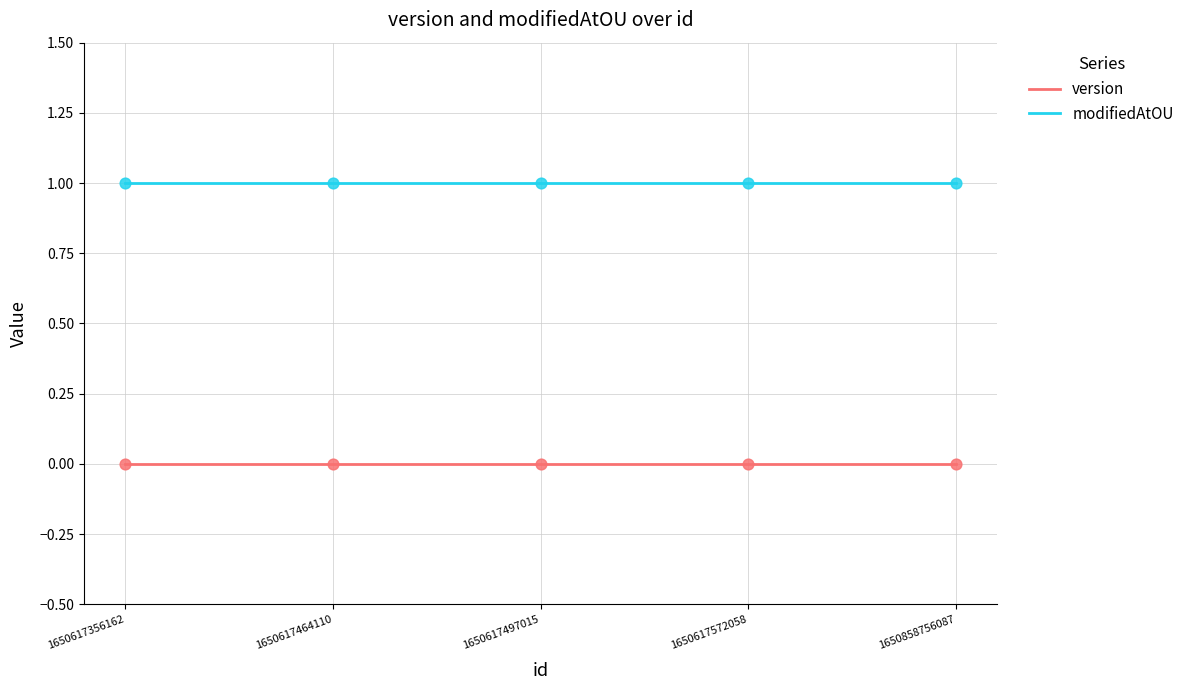

Which series reaches the minimum Y coordinate?

version